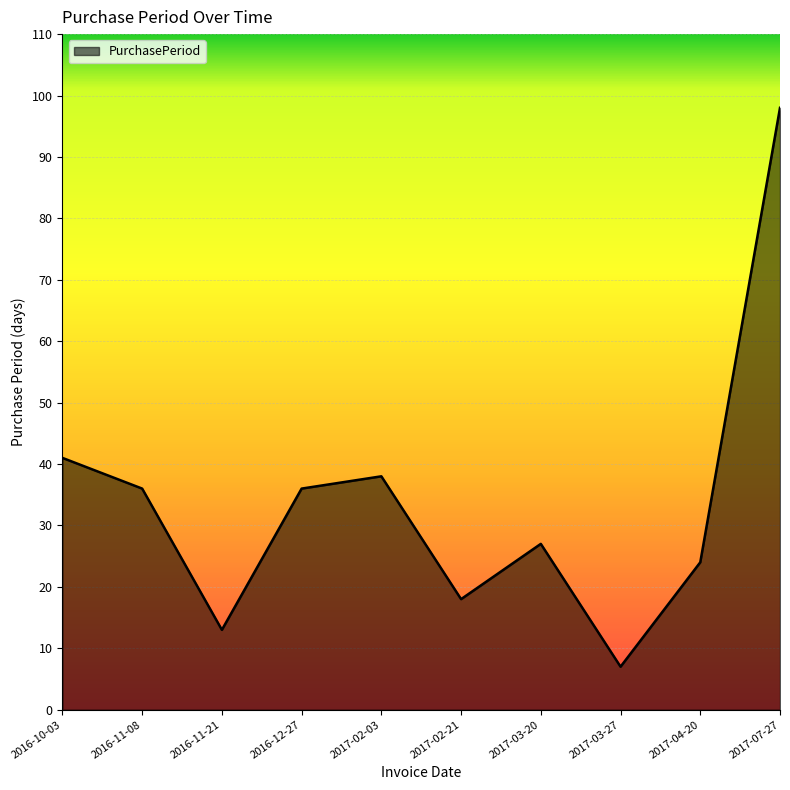

What position from the left is 2017-03-27?

8